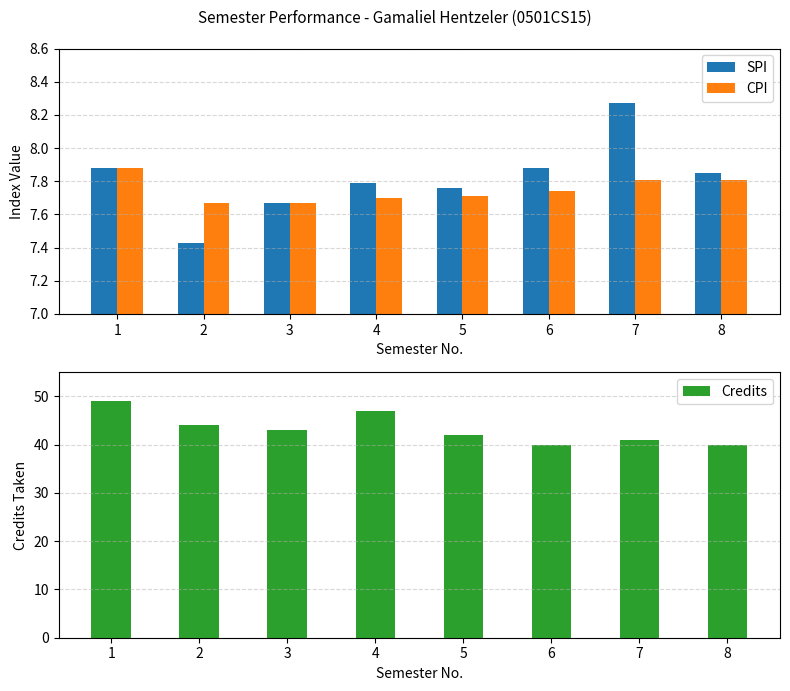

What is the sum of all Credits values?

346